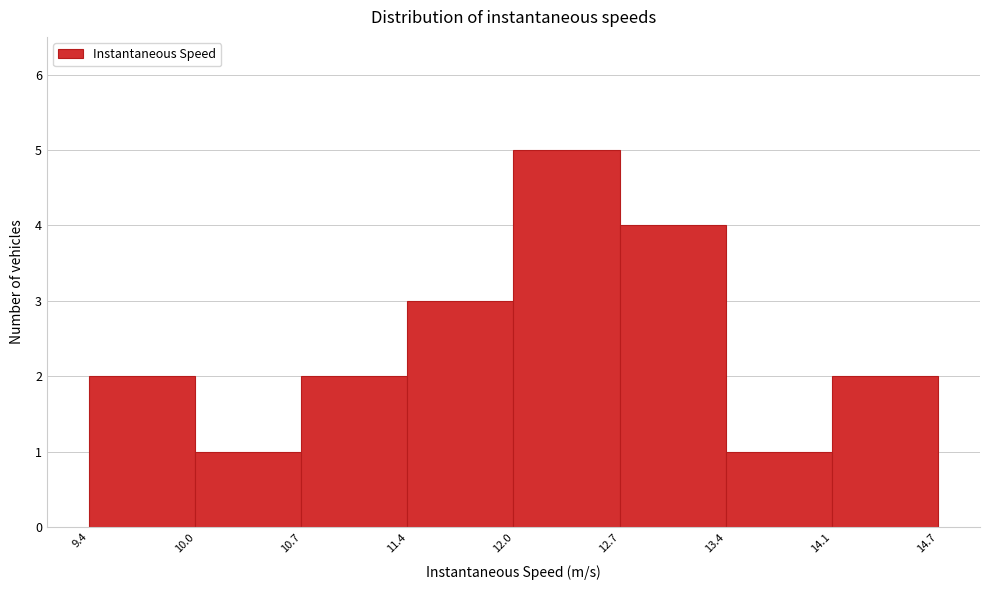

How tall is the bar that spans 10.7 to 11.4 on the x-axis? The values are not printed on the chart, so give them approximately, as read against the axis.

2